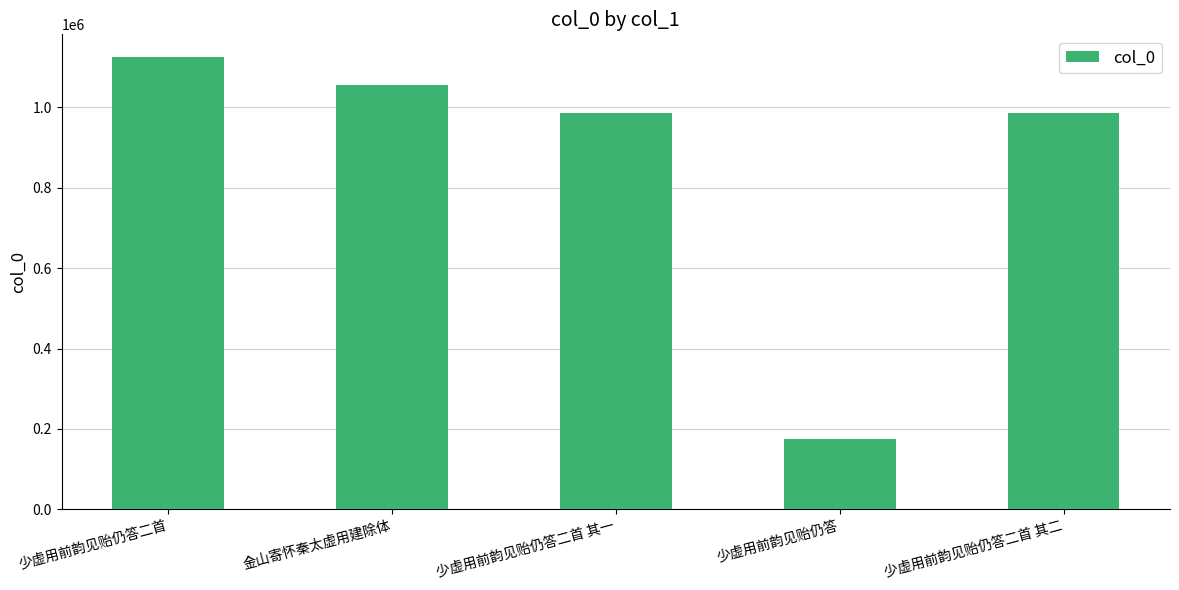

What is the change in value from 少虚用前韵见贻仍答二首 其一 to 少虚用前韵见贻仍答?

-811178